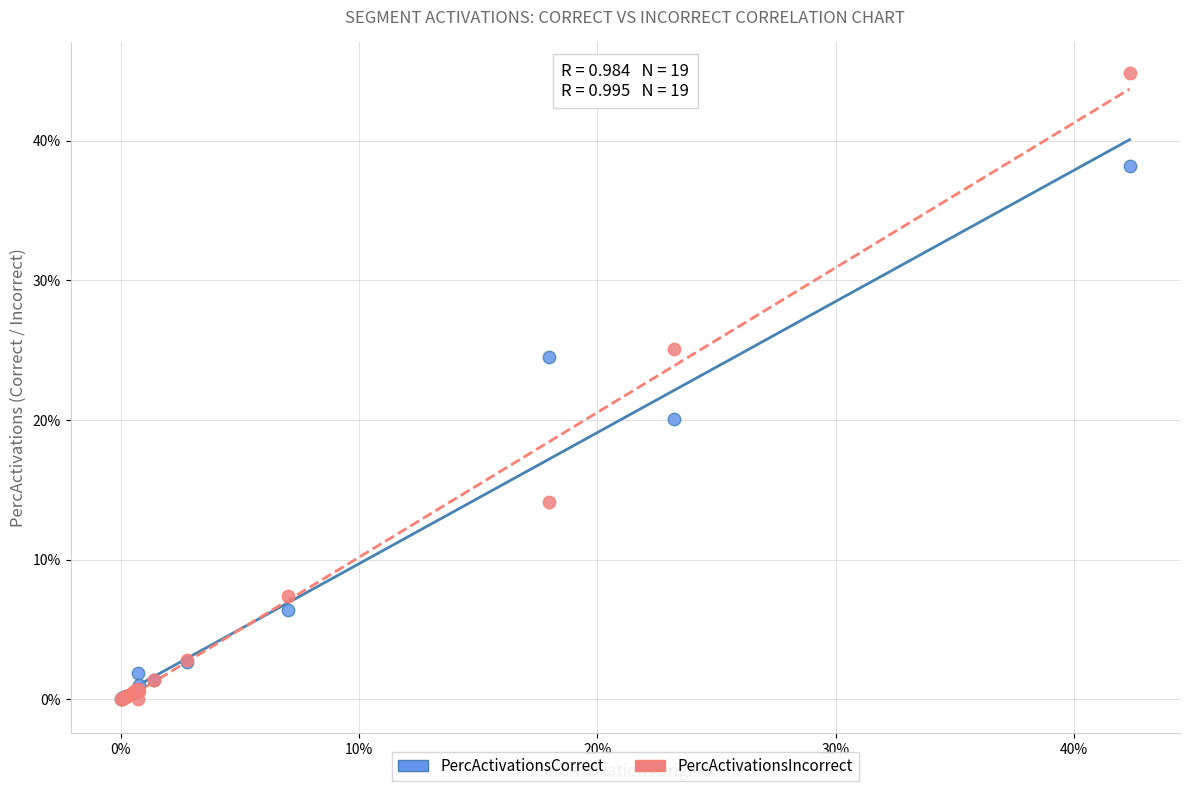

What are all the series names shown in the legend?

PercActivationsCorrect, PercActivationsIncorrect